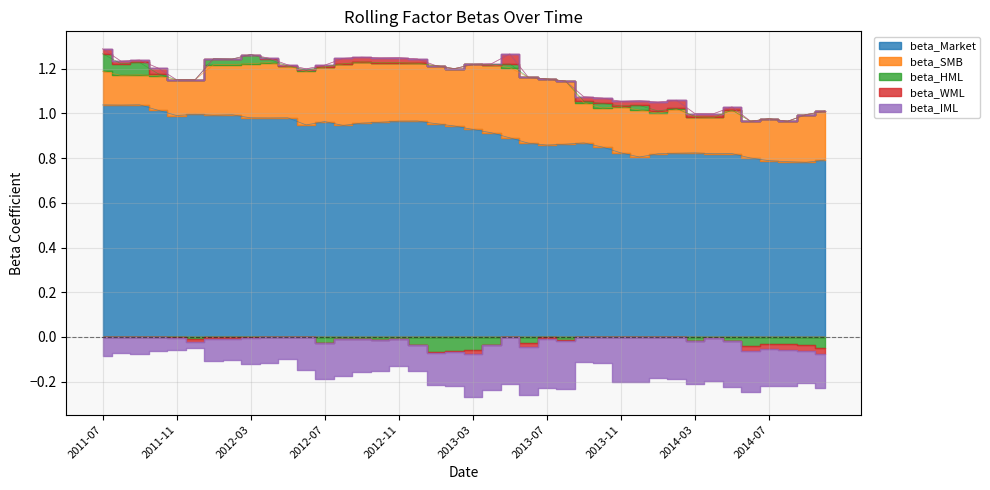

Reading left to right, list all the values displayed in this chart.

beta_Market: 1.0	1.0	1.0	1.0	1.0	1.0	1.0	1.0	1.0	1.0	1.0	0.9	1.0	0.9	1.0	1.0	1.0	1.0	1.0	0.9	0.9	0.9	0.9	0.9	0.9	0.9	0.9	0.8	0.8	0.8	0.8	0.8	0.8	0.8	0.8	0.8	0.8	0.8	0.8	0.8
beta_SMB: 0.2	0.1	0.1	0.2	0.2	0.2	0.2	0.2	0.2	0.2	0.2	0.2	0.2	0.3	0.3	0.3	0.3	0.3	0.3	0.3	0.3	0.3	0.3	0.3	0.3	0.3	0.2	0.2	0.2	0.2	0.2	0.2	0.2	0.2	0.2	0.2	0.2	0.2	0.2	0.2
beta_HML: 0.1	0.1	0.1	0.0	-0.0	-0.0	0.0	0.0	0.0	0.0	-0.0	0.0	-0.0	-0.0	-0.0	-0.0	-0.0	-0.0	-0.1	-0.1	-0.1	-0.0	0.0	-0.0	-0.0	-0.0	0.0	0.0	0.0	0.0	0.0	0.0	-0.0	-0.0	-0.0	-0.0	-0.0	-0.0	-0.0	-0.0
beta_WML: 0.0	0.0	0.0	0.0	-0.0	-0.0	-0.0	-0.0	-0.0	0.0	0.0	0.0	0.0	0.0	0.0	0.0	0.0	0.0	-0.0	-0.0	-0.0	0.0	0.0	-0.0	-0.0	-0.0	0.0	0.0	0.0	0.0	0.0	0.0	0.0	0.0	0.0	-0.0	-0.0	-0.0	-0.0	-0.0
beta_IML: -0.1	-0.1	-0.1	-0.1	-0.1	-0.0	-0.1	-0.1	-0.1	-0.1	-0.1	-0.1	-0.2	-0.2	-0.2	-0.1	-0.1	-0.1	-0.1	-0.2	-0.2	-0.2	-0.2	-0.2	-0.2	-0.2	-0.1	-0.1	-0.2	-0.2	-0.2	-0.2	-0.2	-0.2	-0.2	-0.2	-0.2	-0.2	-0.1	-0.2